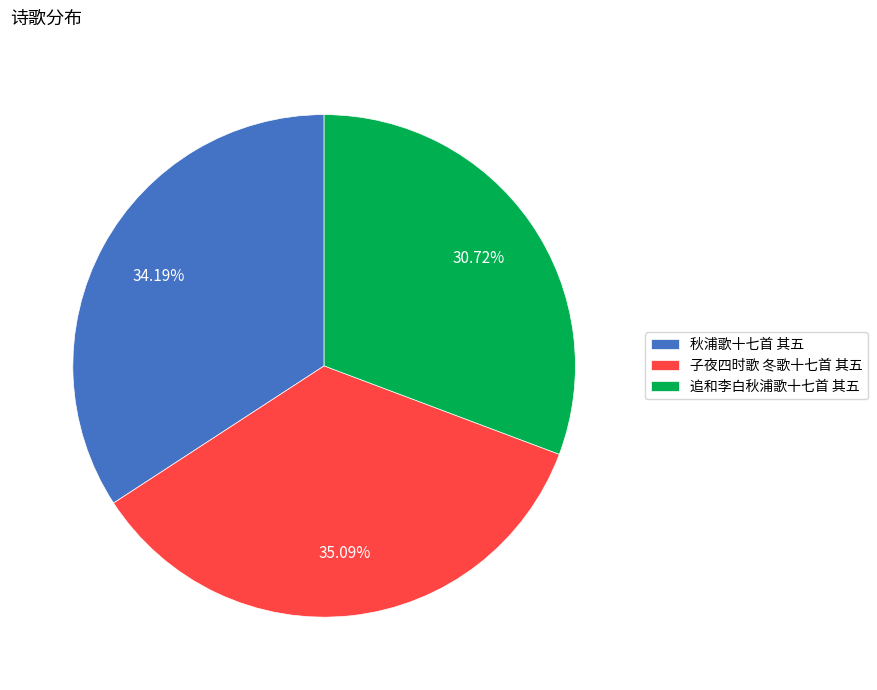

Is it true that 子夜四时歌 冬歌十七首 其五 is 35% of the pie?

True